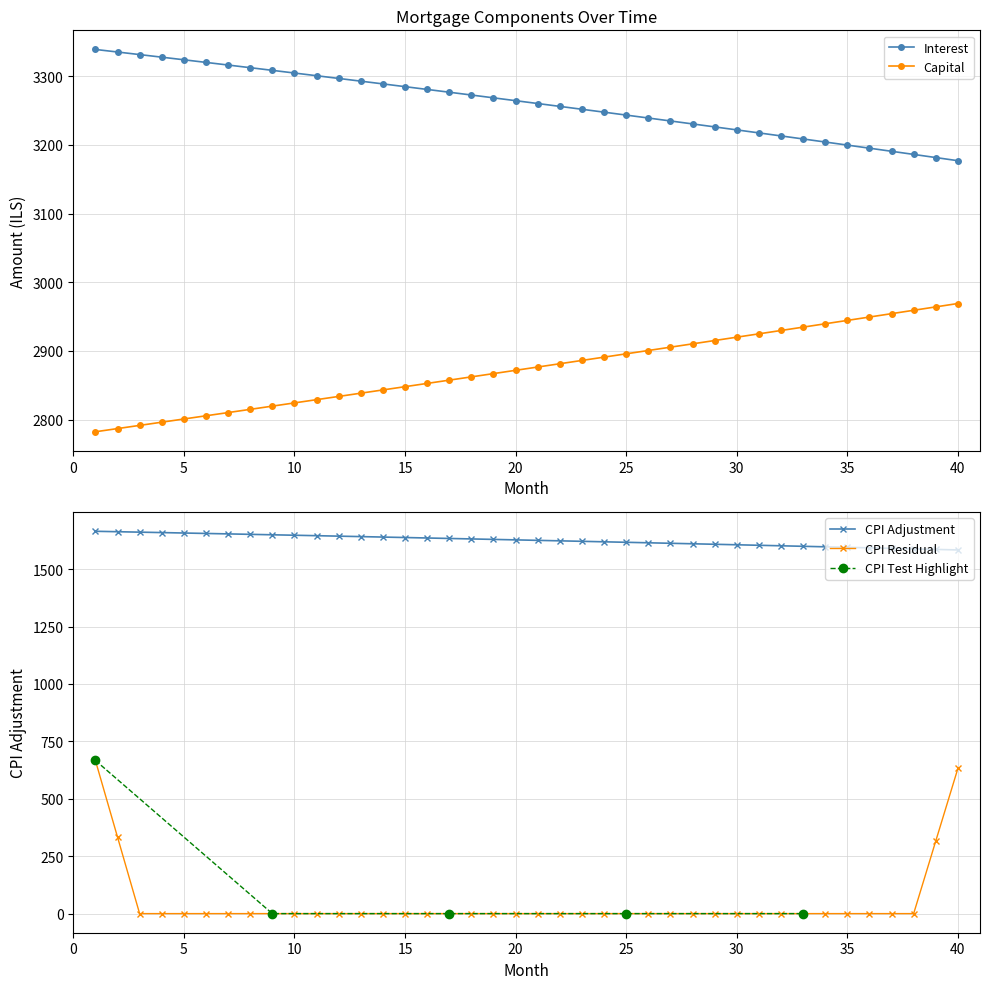

True or false: interest and cpi intersect in this chart.

False